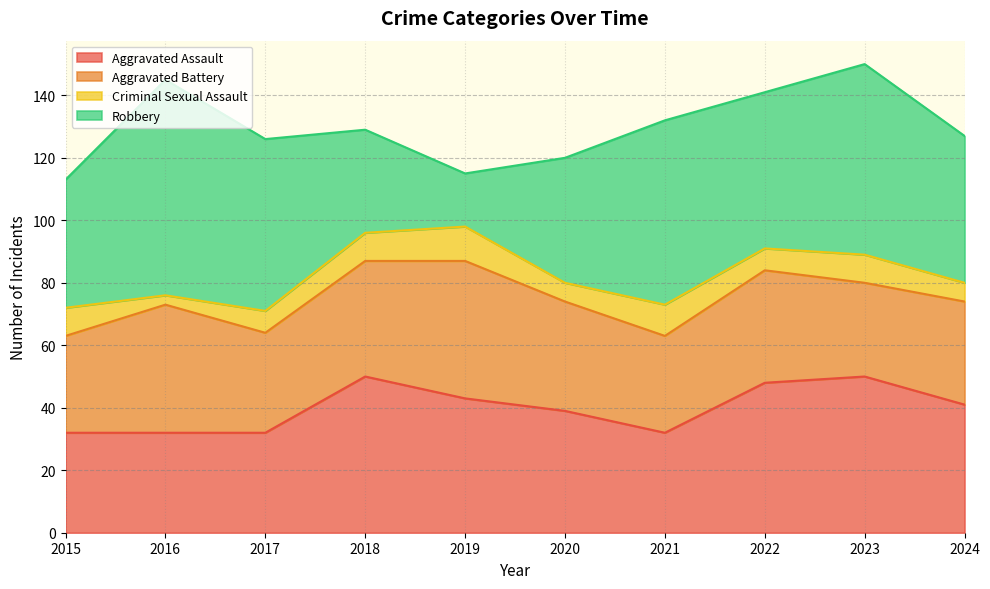

Where is the first local maximum for Criminal Sexual Assault?

2019